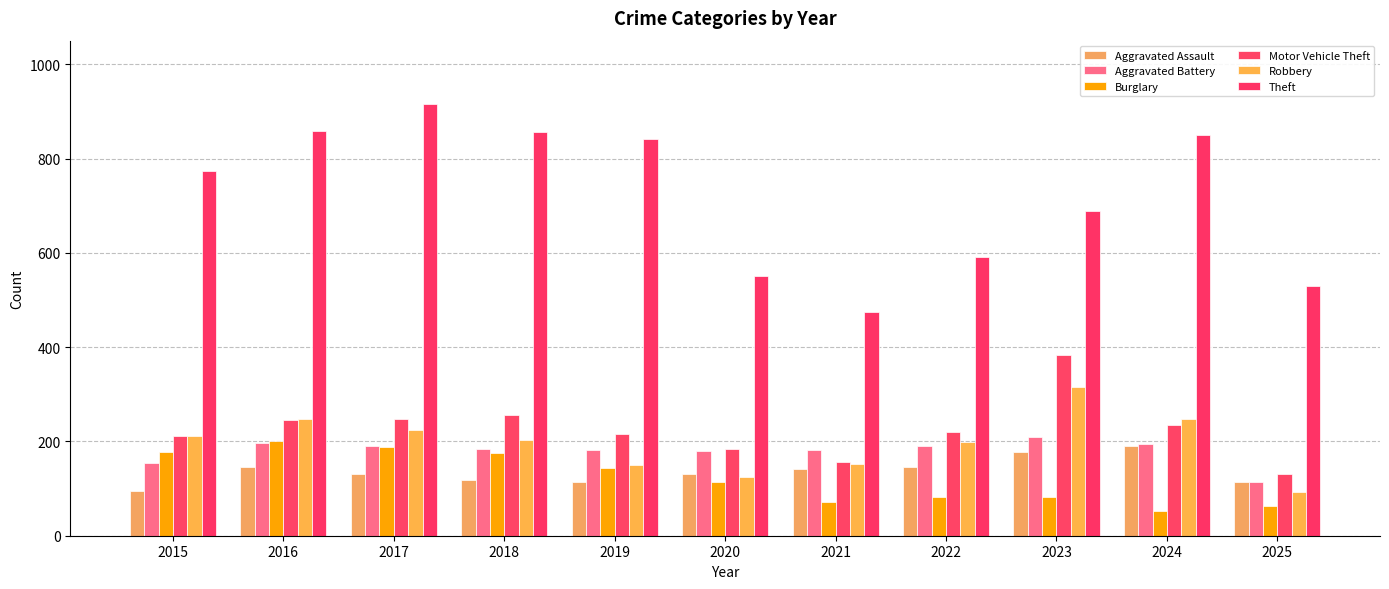

Does the chart contain any negative values?

No